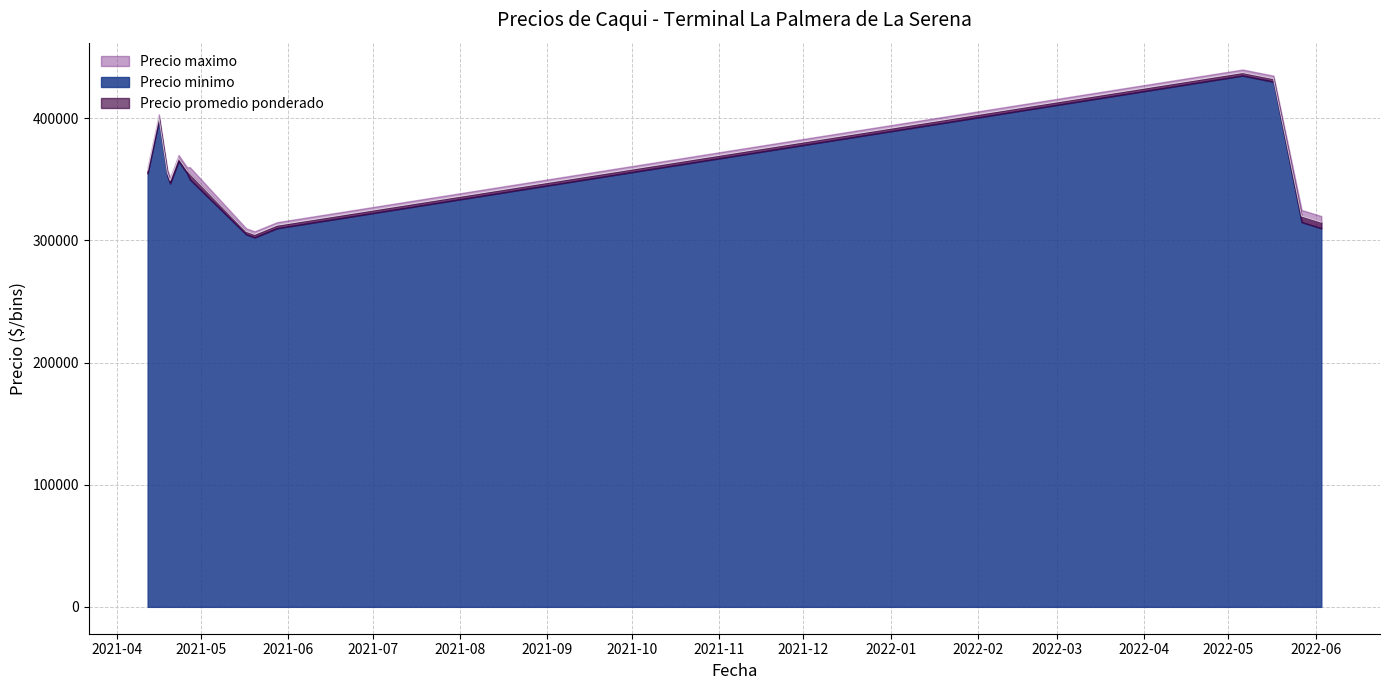

List the series in order of their overall mean, lowest first.

Precio minimo, Precio promedio ponderado, Precio maximo